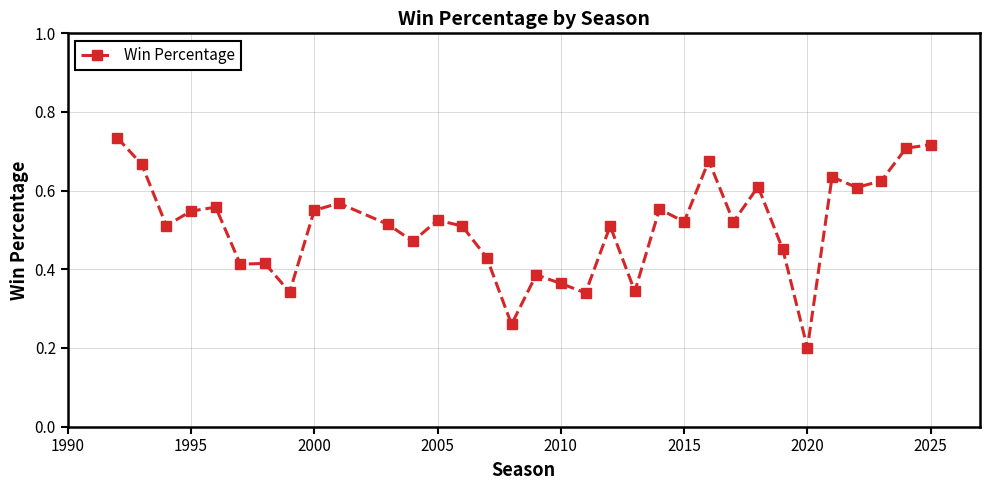

True or false: there are more than 1 points higher than both neighbors.

True